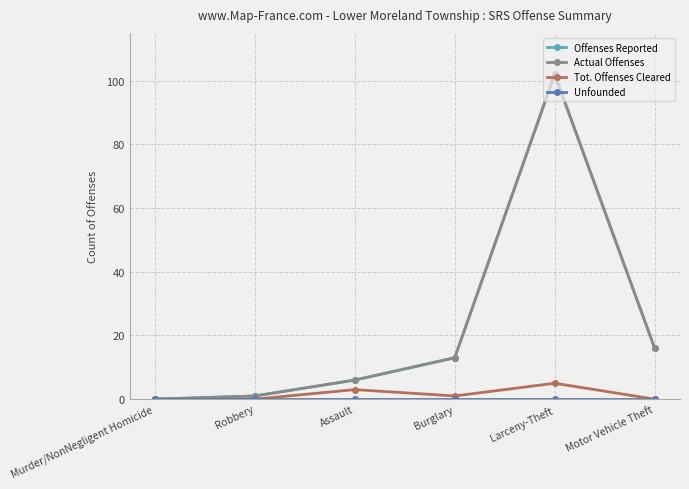

Does the chart have visible grid lines?

Yes